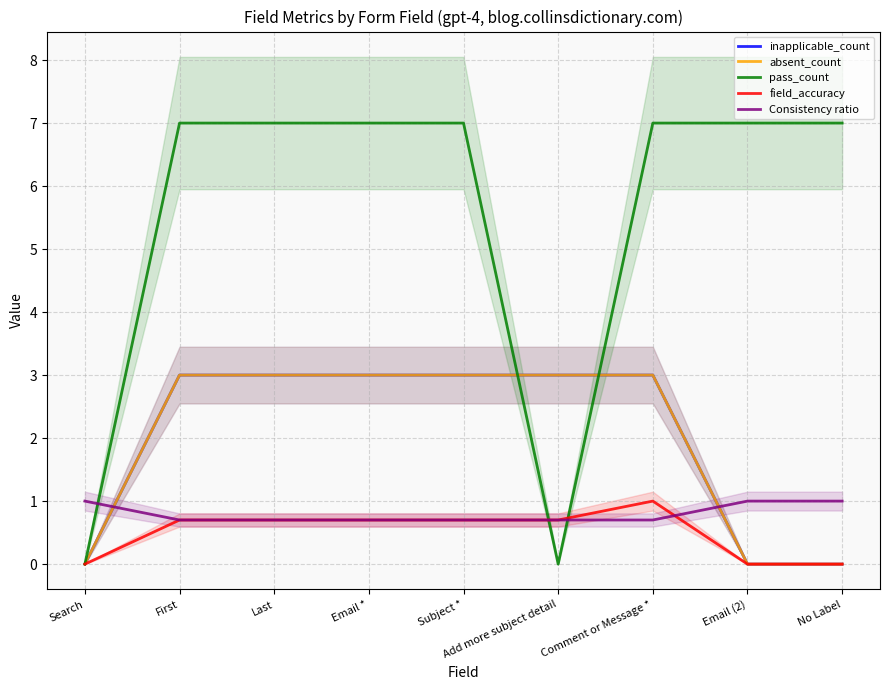

What are all the series names shown in the legend?

inapplicable_count, absent_count, pass_count, field_accuracy, Consistency ratio